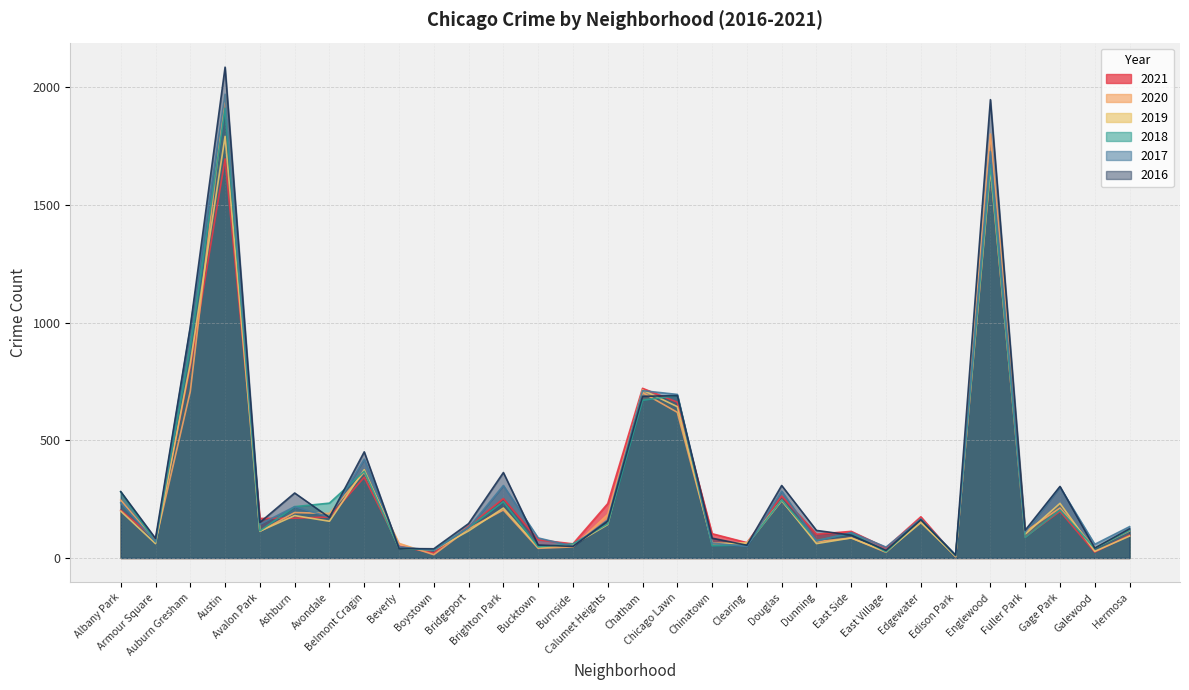

Where does the 2016 series first go above 151?

Albany Park